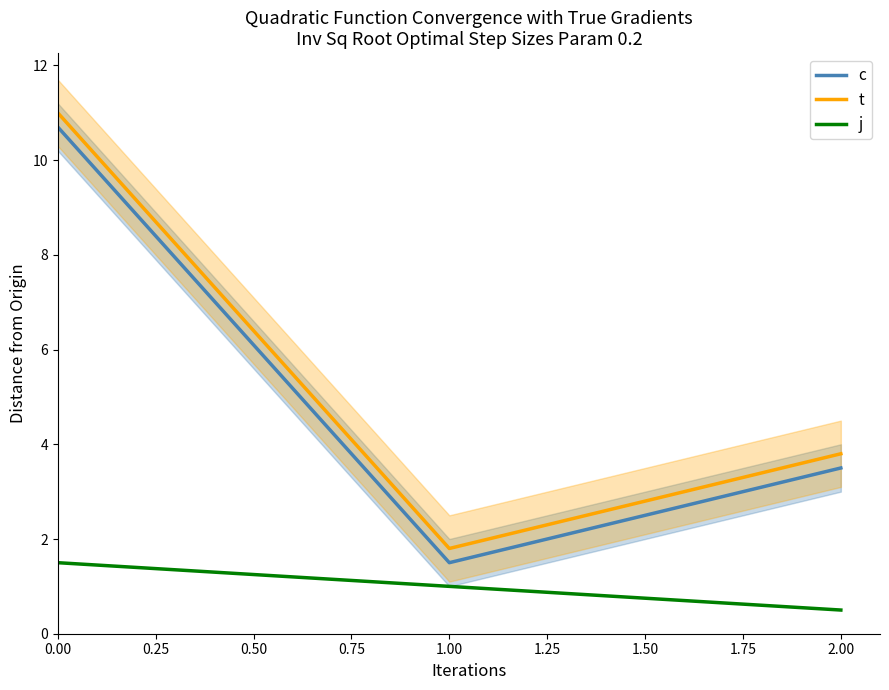

What is the minimum value for j?

0.5